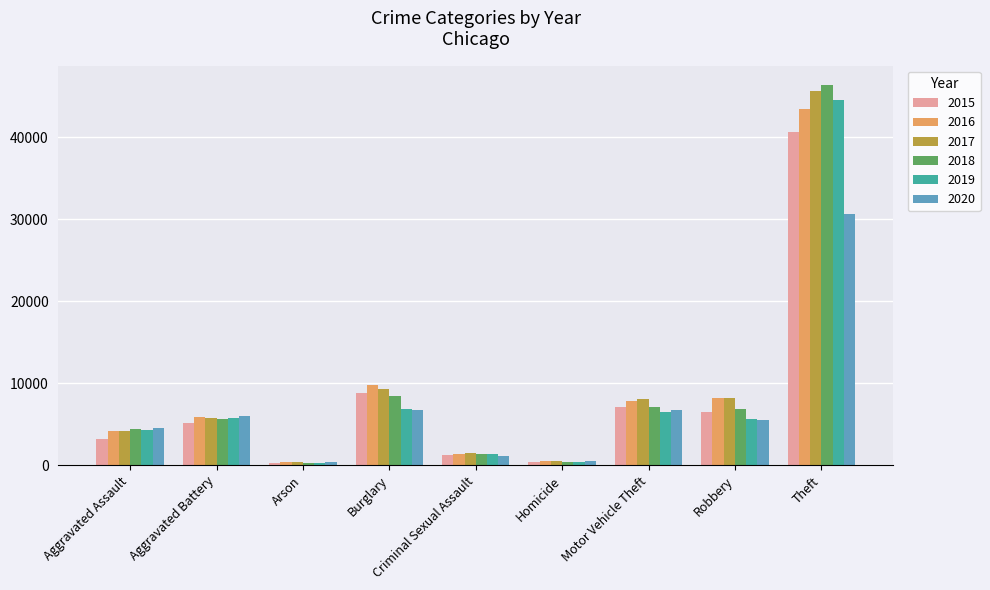

At which category is the sum across all series the highest?

Theft